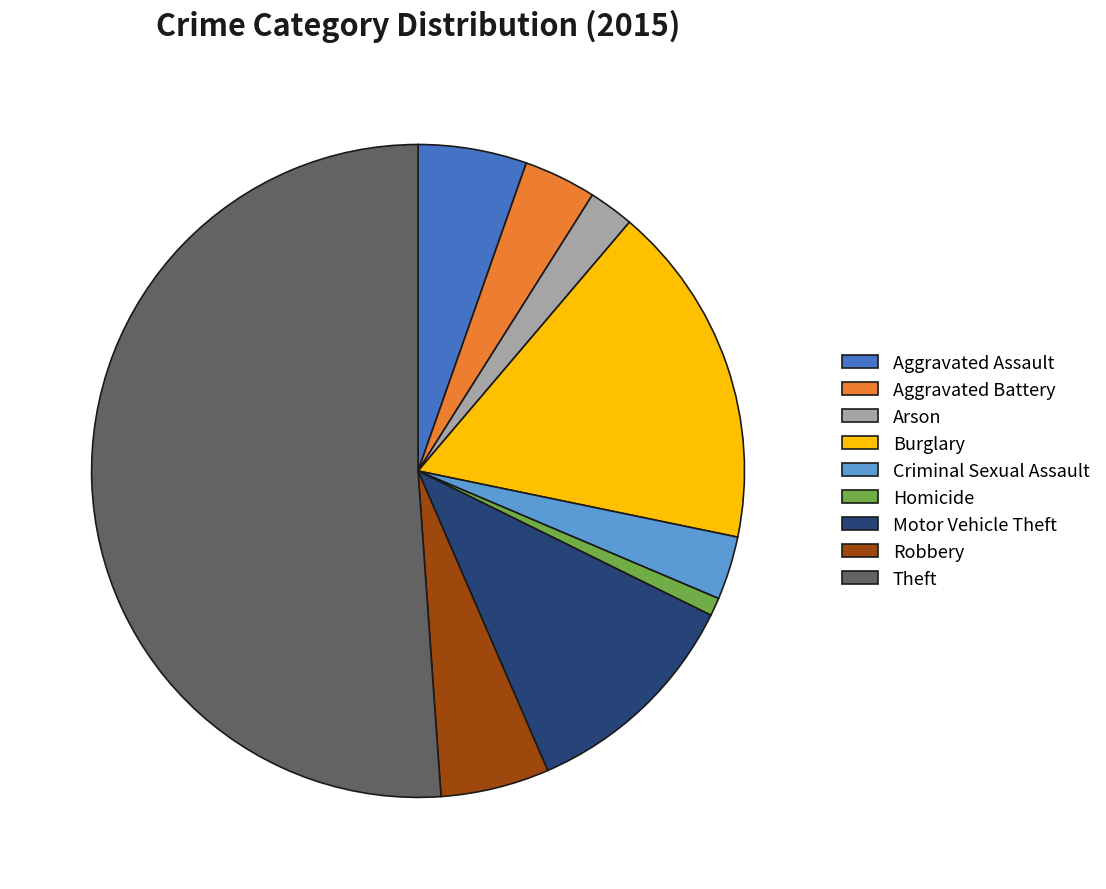

How many slices are in this pie chart?

9